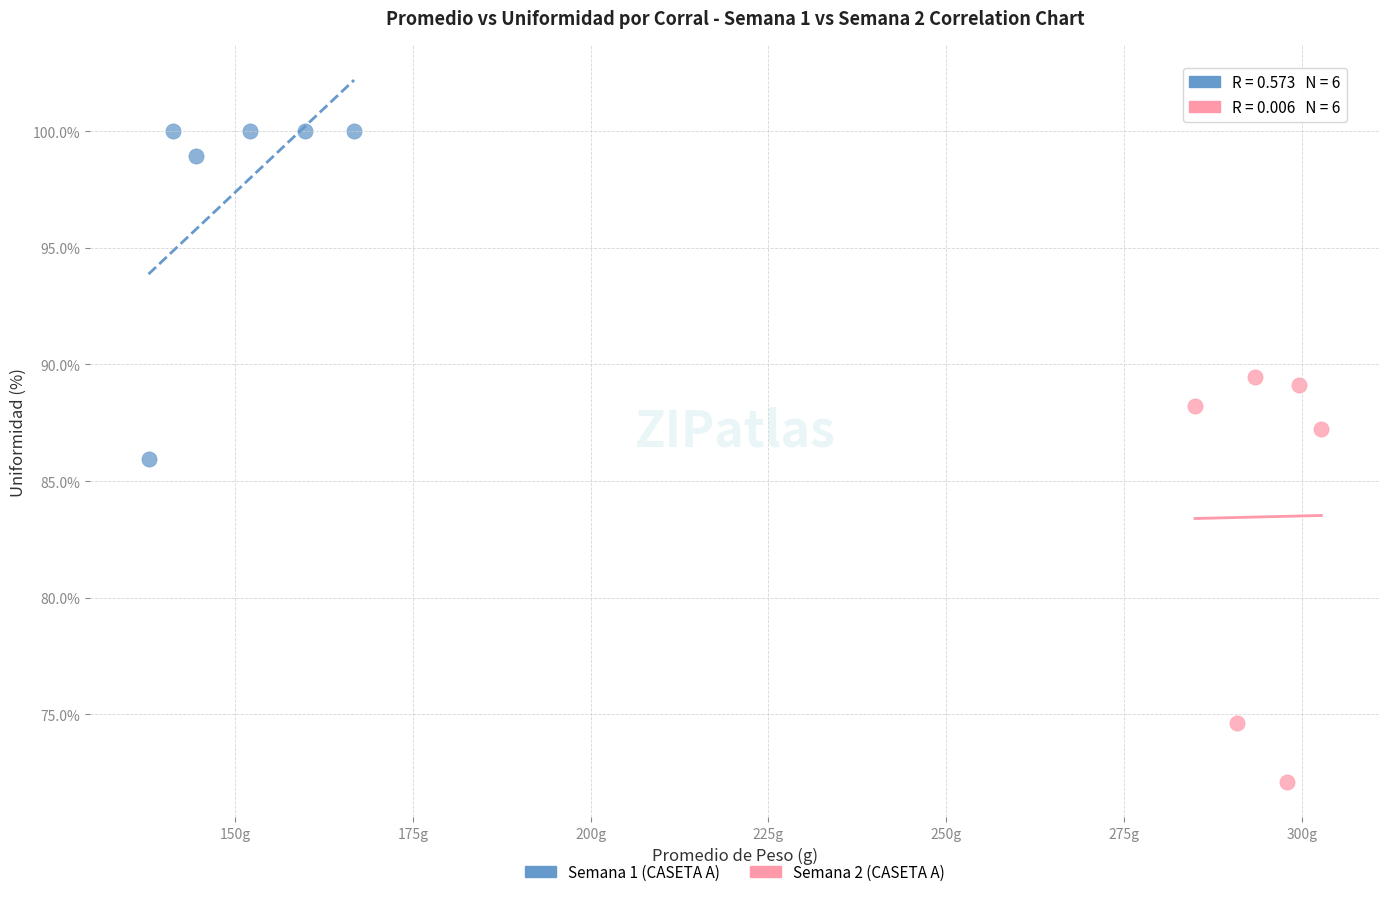

Which series contains the highest Y value?

Semana 1 (CASETA A)